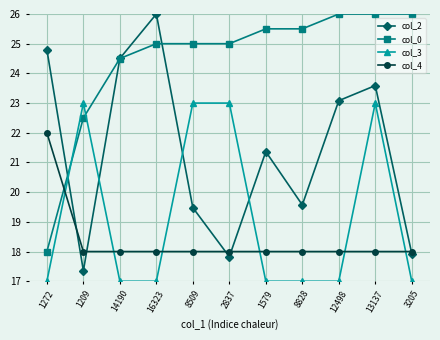

Which series has the largest total across all categories?

col_0